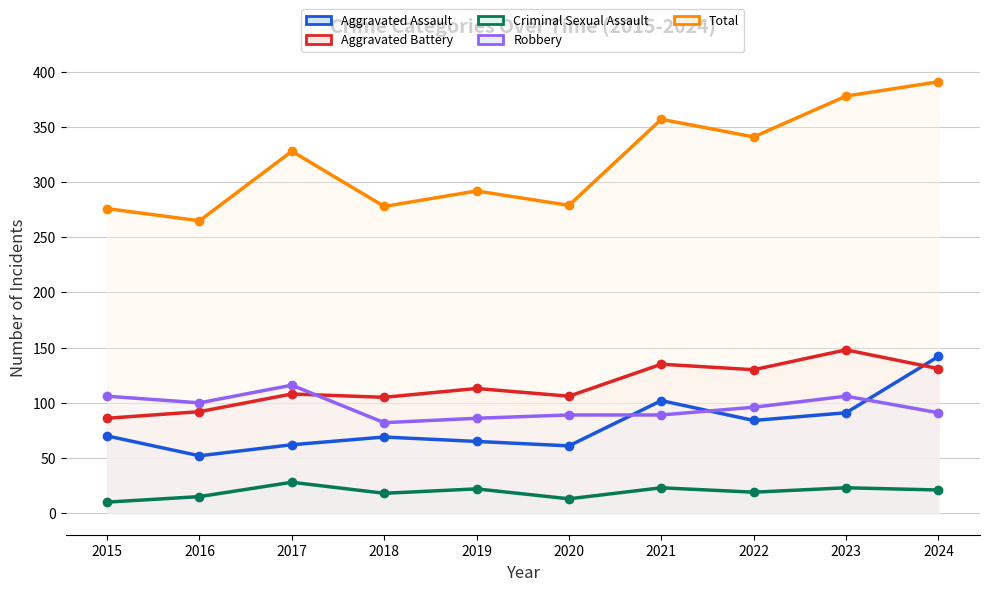

Reading left to right, what are all the values shown in this chart?

Aggravated Assault: 70	52	62	69	65	61	102	84	91	142
Aggravated Battery: 86	92	108	105	113	106	135	130	148	131
Criminal Sexual Assault: 10	15	28	18	22	13	23	19	23	21
Robbery: 106	100	116	82	86	89	89	96	106	91
Total: 276	265	328	278	292	279	357	341	378	391